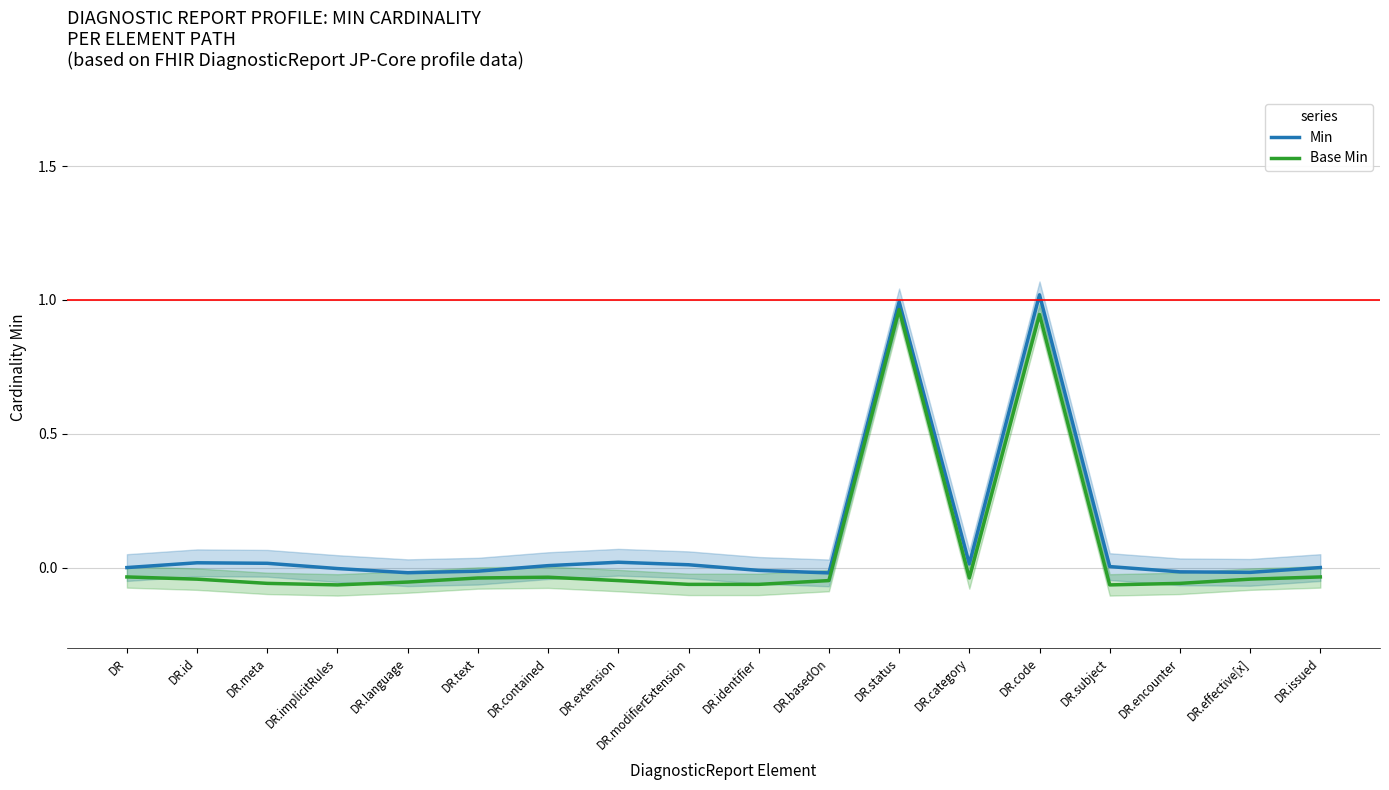

List the series in order of their overall mean, lowest first.

Base Min, Min